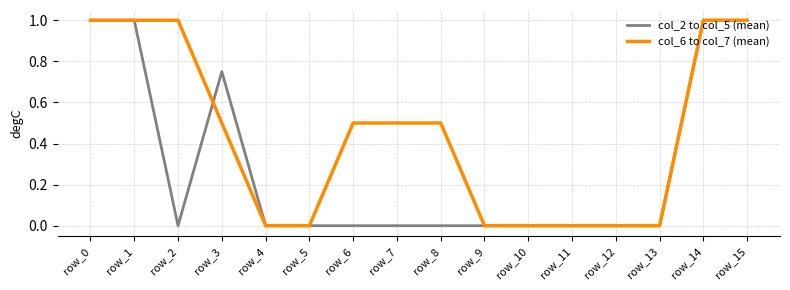

What are all the series names shown in the legend?

col_2 to col_5 (mean), col_6 to col_7 (mean)